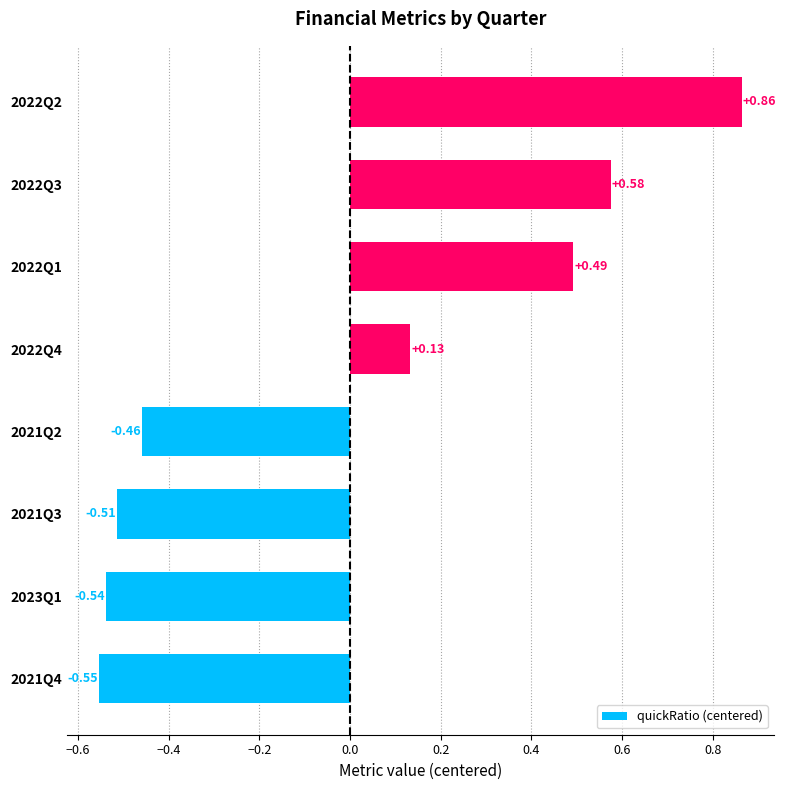

Which has a higher value, 2021Q3 or 2022Q3?

2022Q3